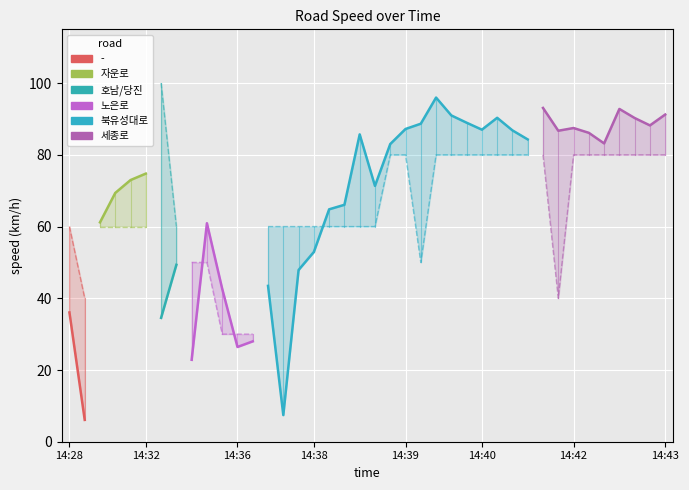

At which category does max_spd reach its first local valley?

14:30